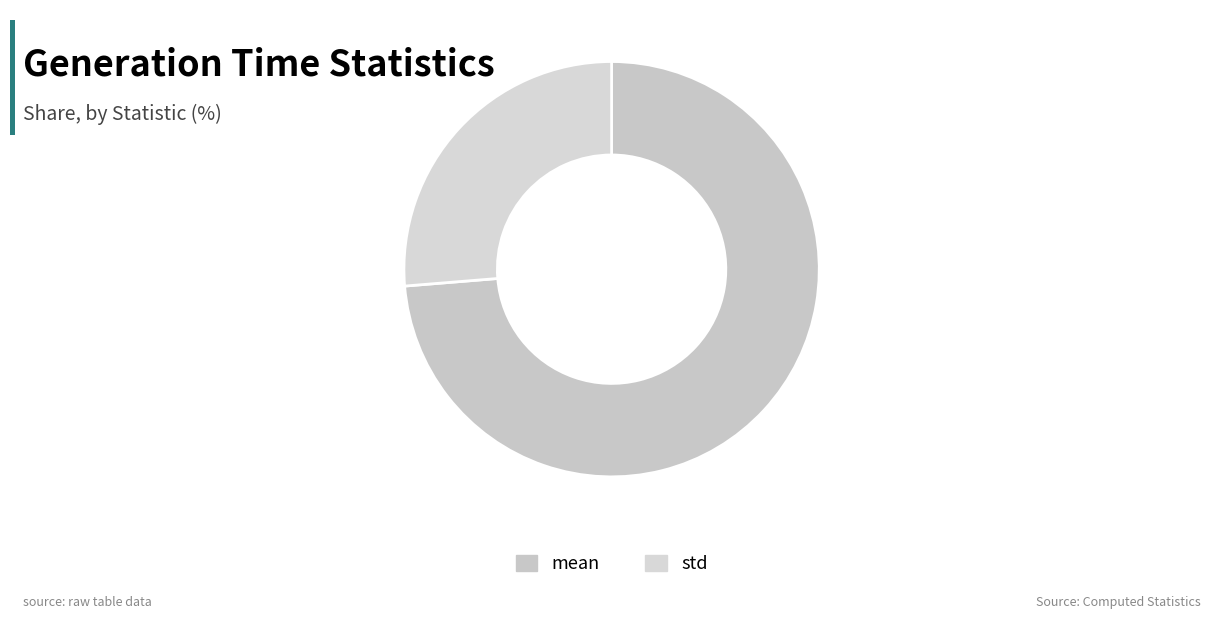

What is the largest slice in the pie chart?

mean